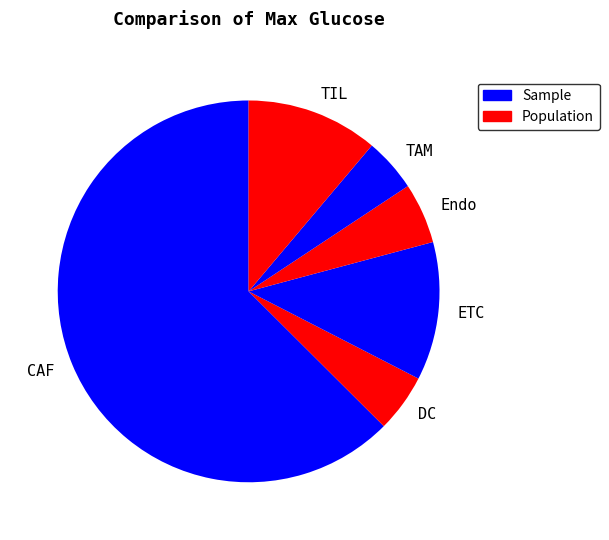

Between CAF and Endo, which is larger?

CAF